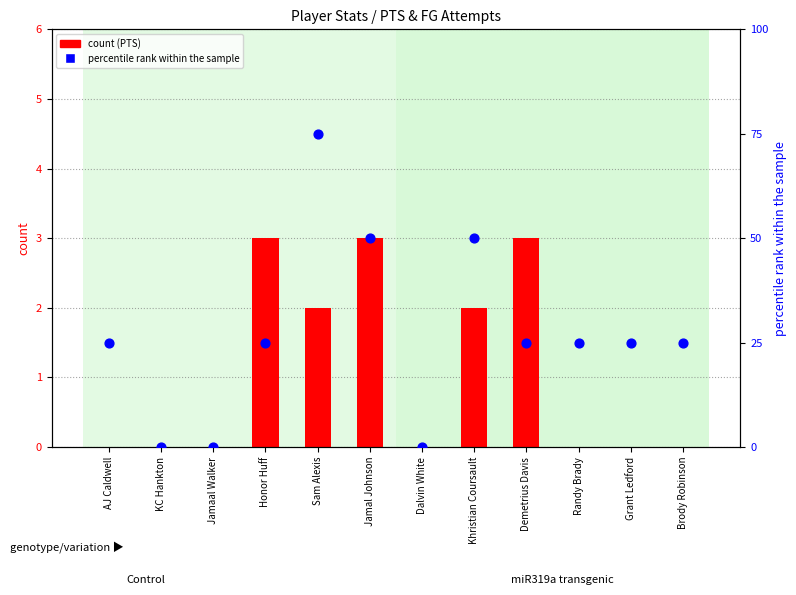

What is the total value across all series at Grant Ledford?

25